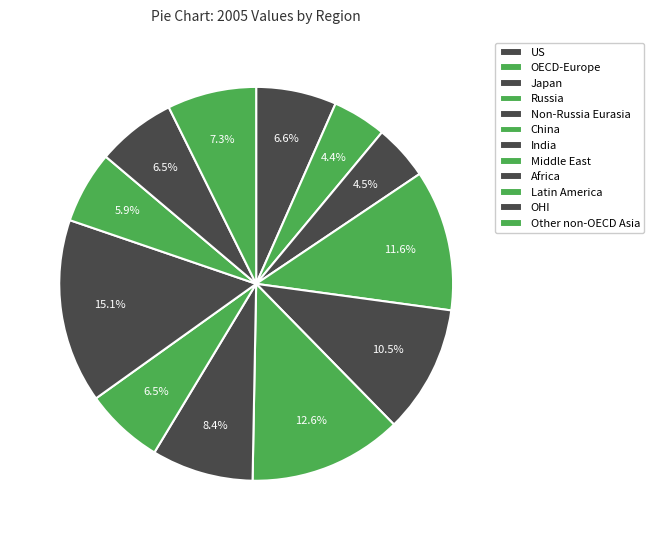

How many segments does this pie chart have?

12